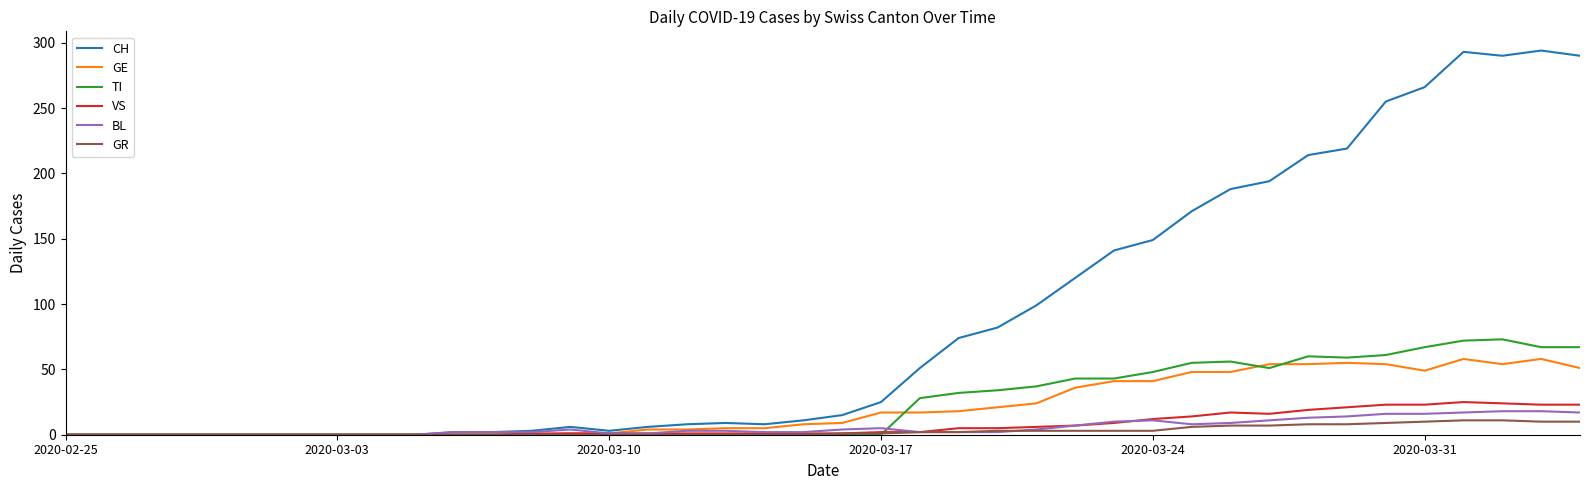

What is the highest value of the GE series?

58